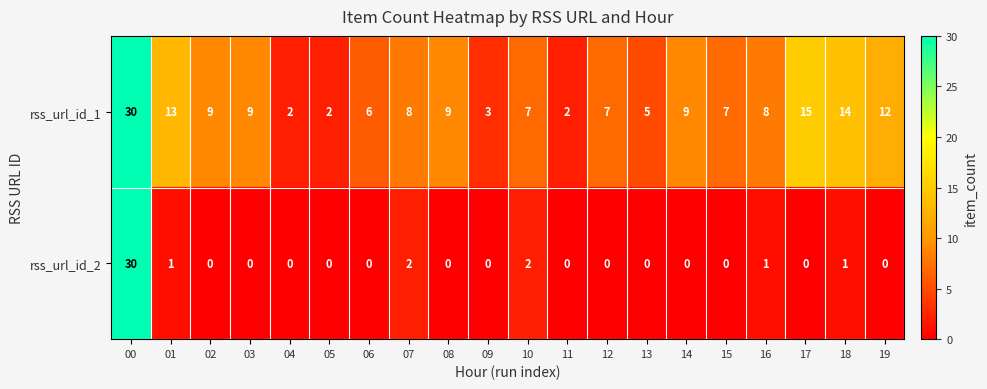

What is the difference between the highest and lowest values at 06?

6